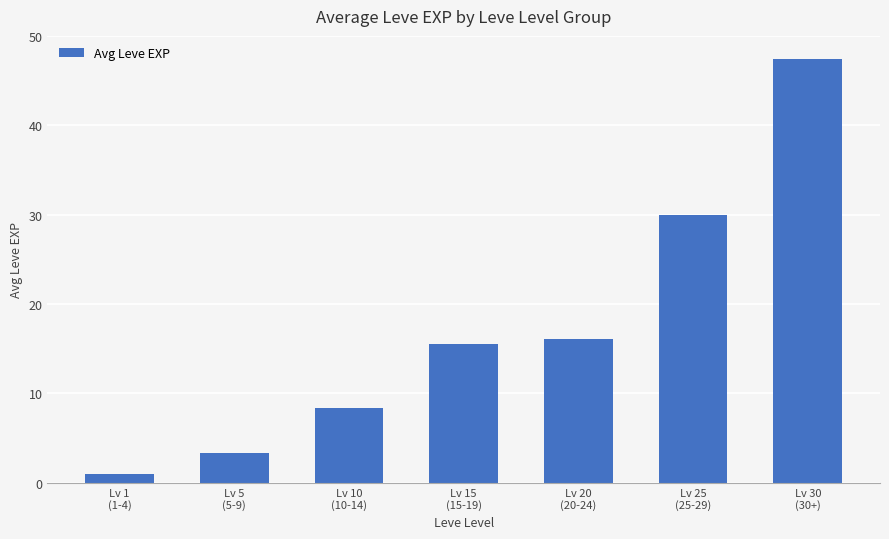

What position from the right is Lv 10
(10-14)?

5